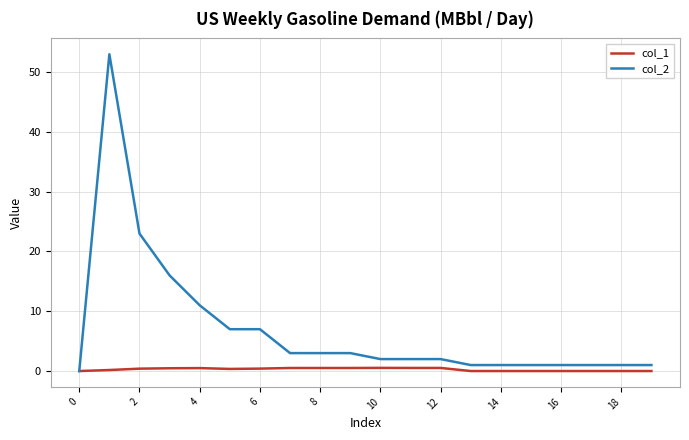

What is the maximum value shown in the chart?

53.0